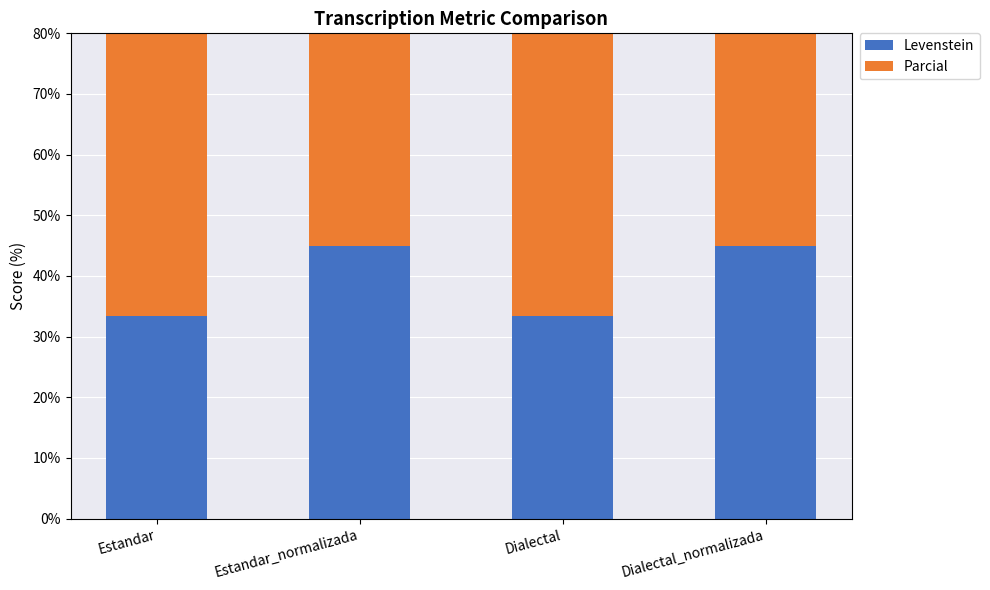

At which label does Parcial reach its peak?

Estandar_normalizada